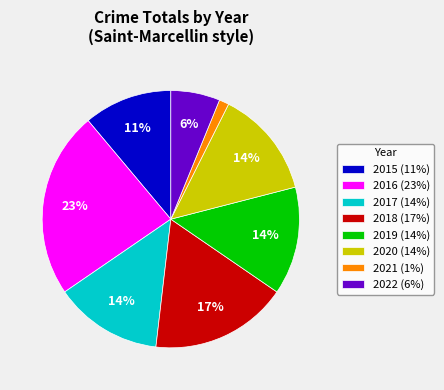

What percentage is the 2018 slice, to the nearest percent?

17%